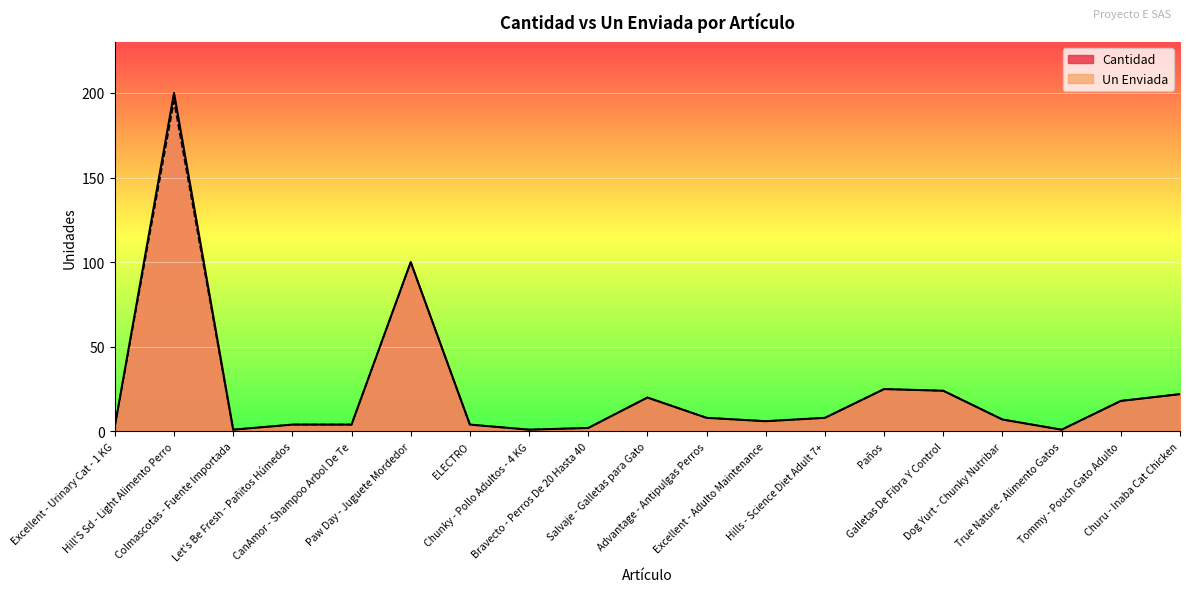

Which has a higher value, Hills - Science Diet Adult 7+ or Dog Yurt - Chunky Nutribar?

Hills - Science Diet Adult 7+